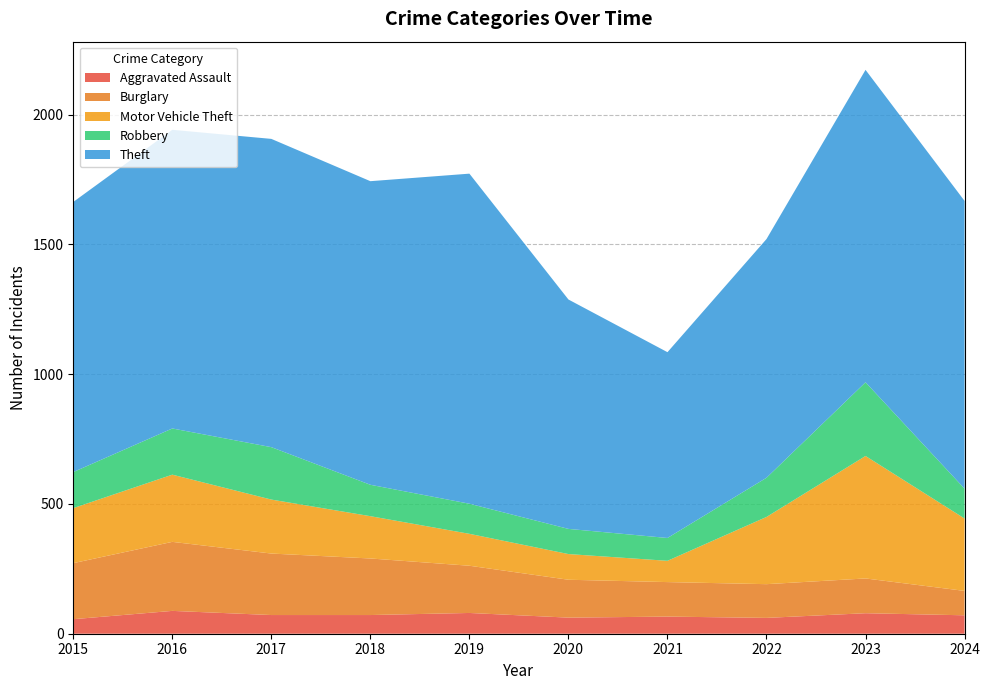

Reading right to left, list all the values displayed in this chart.

Aggravated Assault: 2024=71	2023=79	2022=61	2021=66	2020=62	2019=80	2018=72	2017=72	2016=88	2015=56
Burglary: 2024=94	2023=134	2022=130	2021=133	2020=146	2019=182	2018=218	2017=237	2016=266	2015=216
Motor Vehicle Theft: 2024=279	2023=472	2022=259	2021=82	2020=99	2019=123	2018=163	2017=208	2016=259	2015=212
Robbery: 2024=115	2023=284	2022=151	2021=88	2020=97	2019=116	2018=121	2017=202	2016=178	2015=139
Theft: 2024=1109	2023=1204	2022=920	2021=716	2020=884	2019=1272	2018=1170	2017=1188	2016=1151	2015=1041